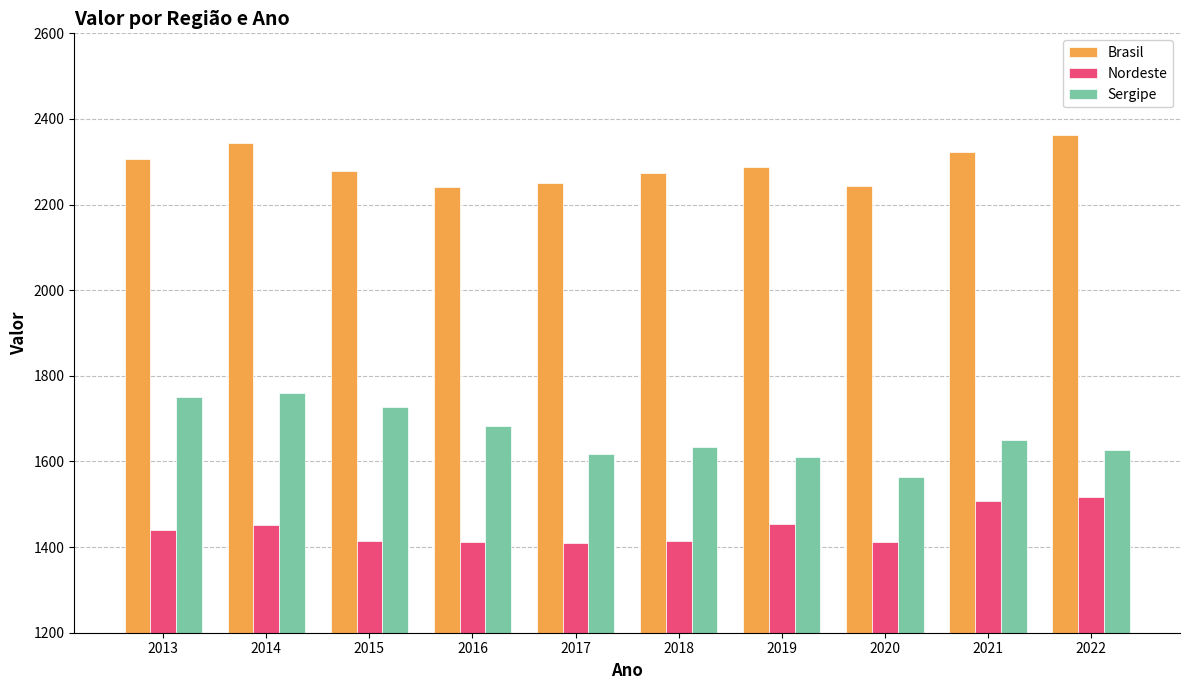

What is the sum of the Brasil values at 2013 and 2021?

4629.8